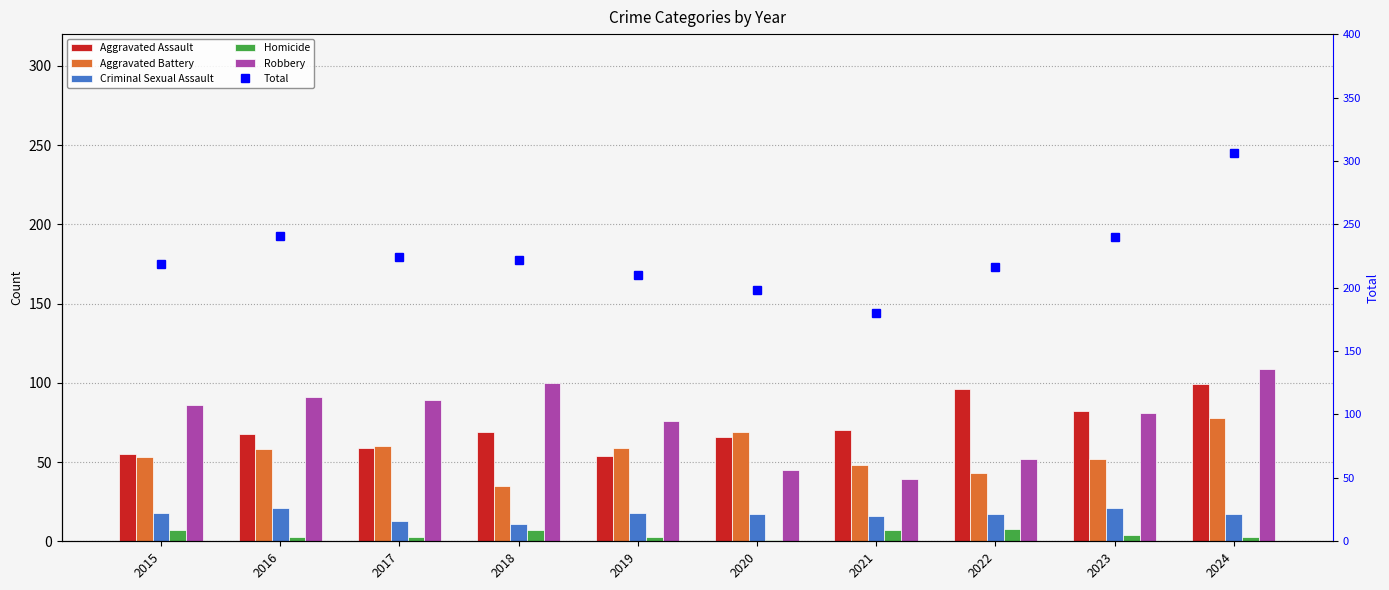

Is it true that Criminal Sexual Assault equals 10 at 2022?

False